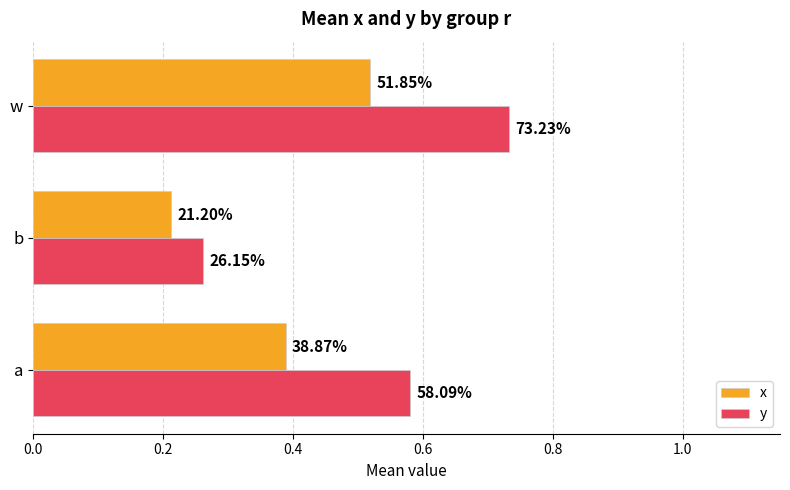

What is the value of the y bar at the 1st from the left?

0.6